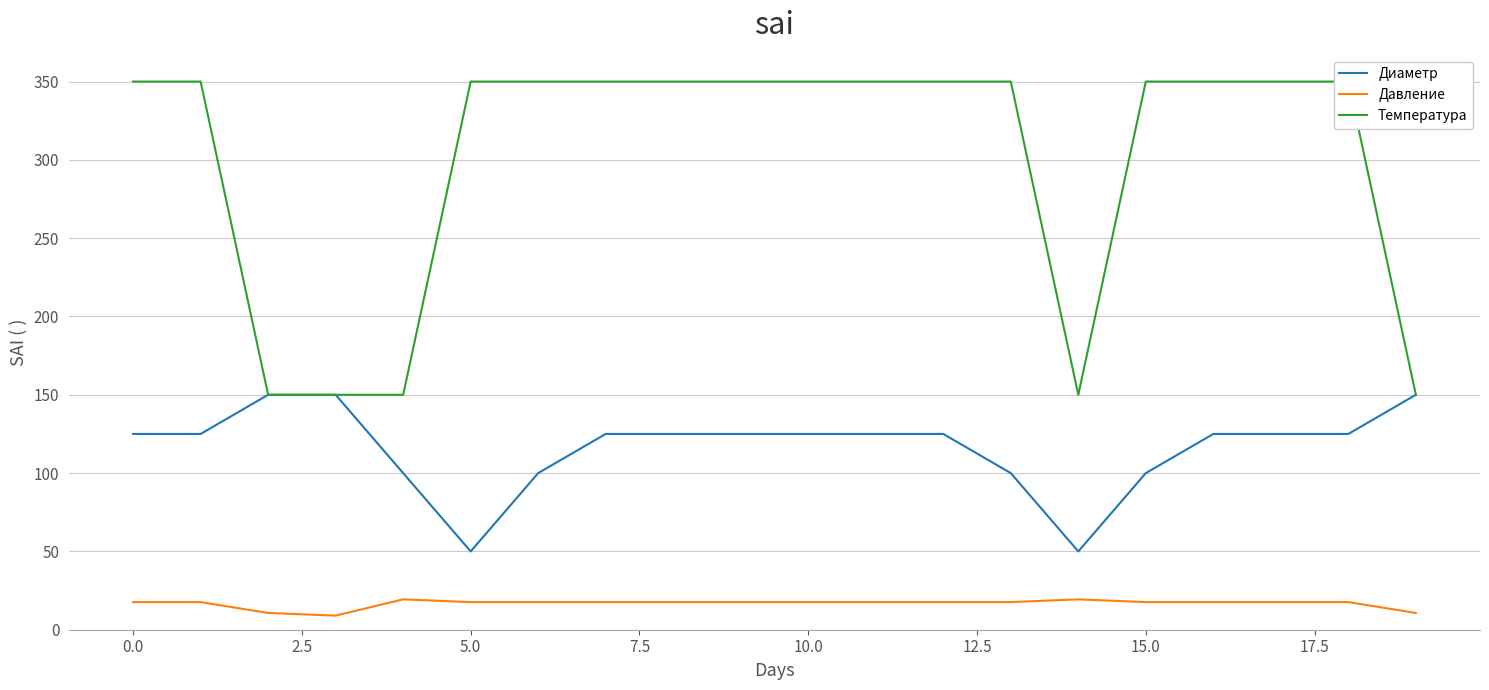

Reading left to right, list all the values displayed in this chart.

Диаметр: 125.0	125.0	150.0	150.0	100.0	50.0	100.0	125.0	125.0	125.0	125.0	125.0	125.0	100.0	50.0	100.0	125.0	125.0	125.0	150.0
Давление: 17.6	17.6	10.7	9.0	19.4	17.6	17.6	17.6	17.6	17.6	17.6	17.6	17.6	17.6	19.4	17.6	17.6	17.6	17.6	10.7
Температура: 350.0	350.0	150.0	150.0	150.0	350.0	350.0	350.0	350.0	350.0	350.0	350.0	350.0	350.0	150.0	350.0	350.0	350.0	350.0	150.0